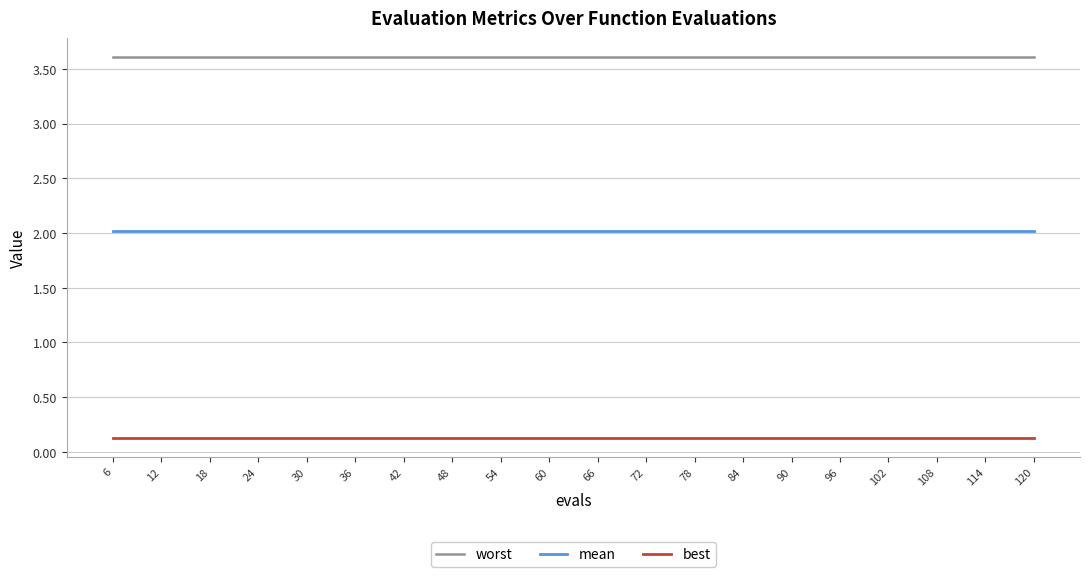

The value of mean at 108 is 2.0. True or false?

True